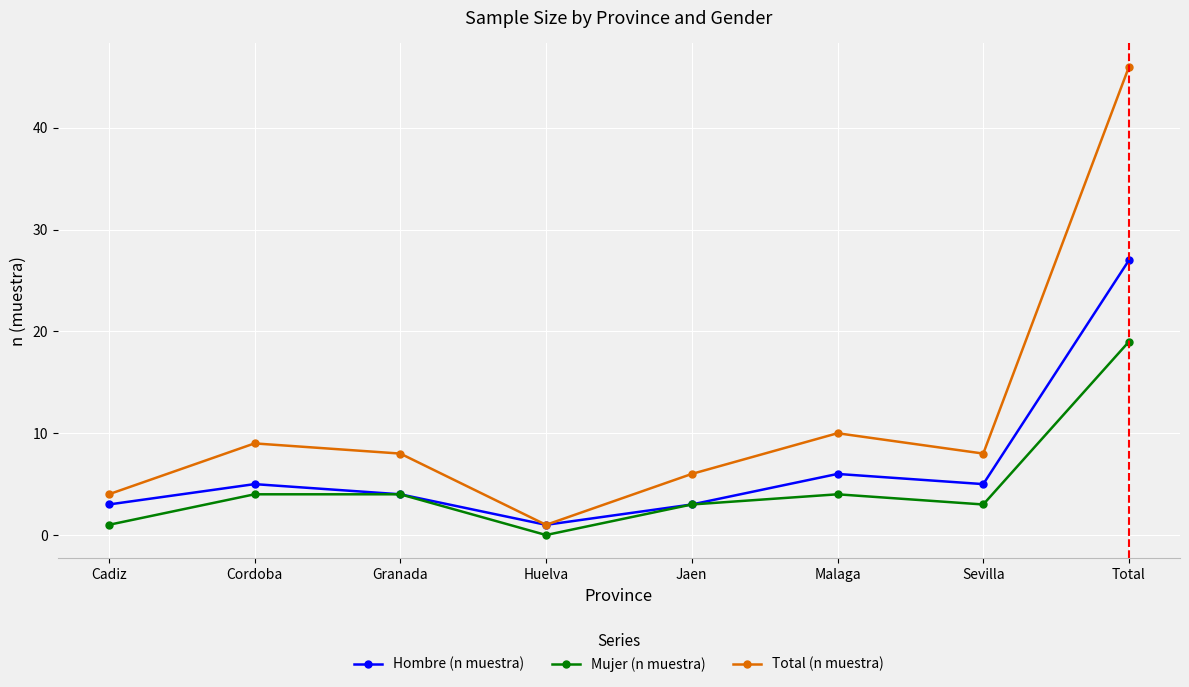

The value of Total (n muestra) at Total is 62. True or false?

False